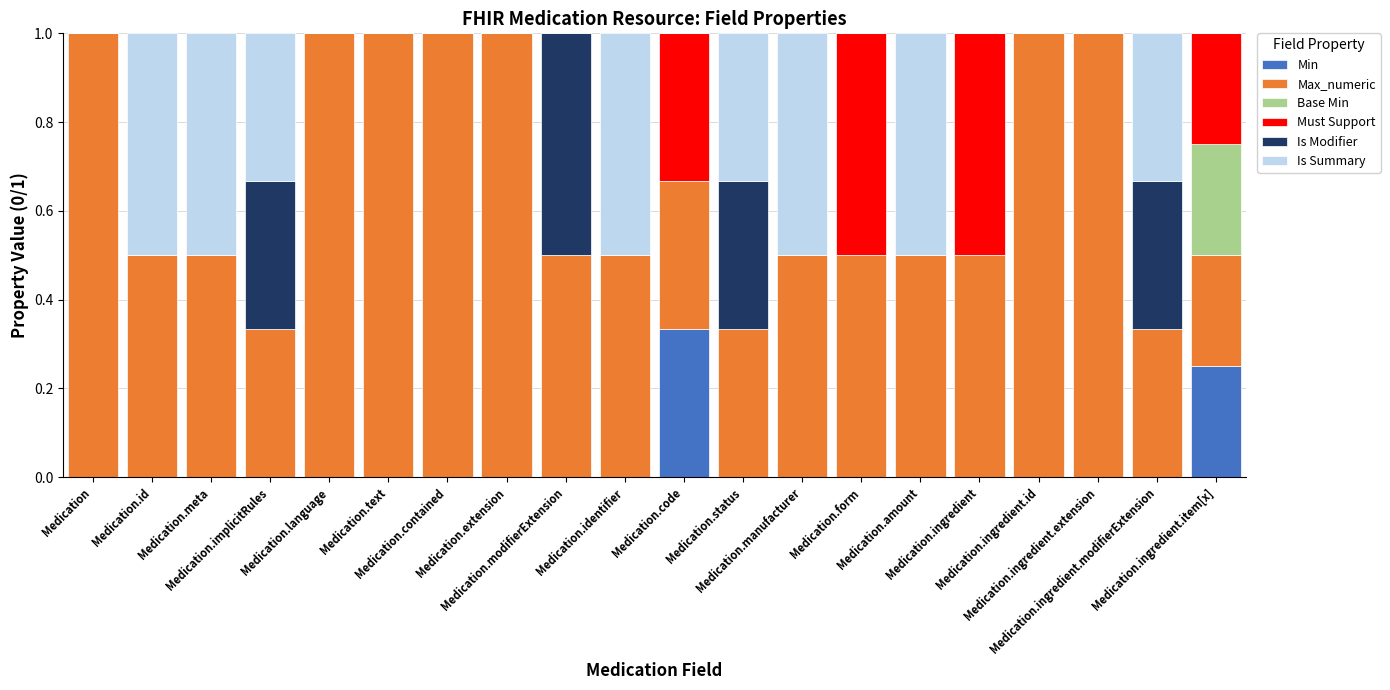

The value of Base Min at Medication.status is 0.0. True or false?

True